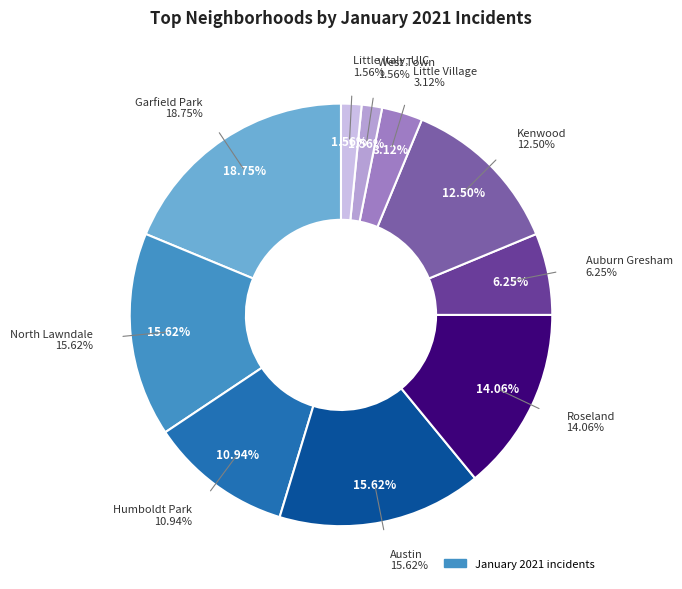

The West Town slice represents 2% of the pie. True or false?

True